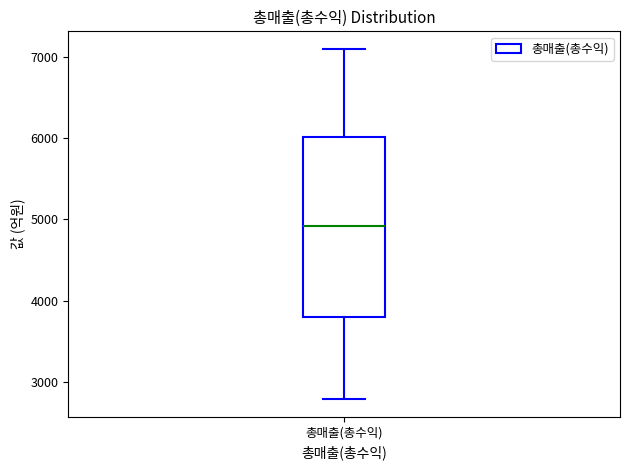

Where does the upper whisker of the box for 총매출(총수익) end on the y-axis? The values are not printed on the chart, so give them approximately, as read against the axis.

7100